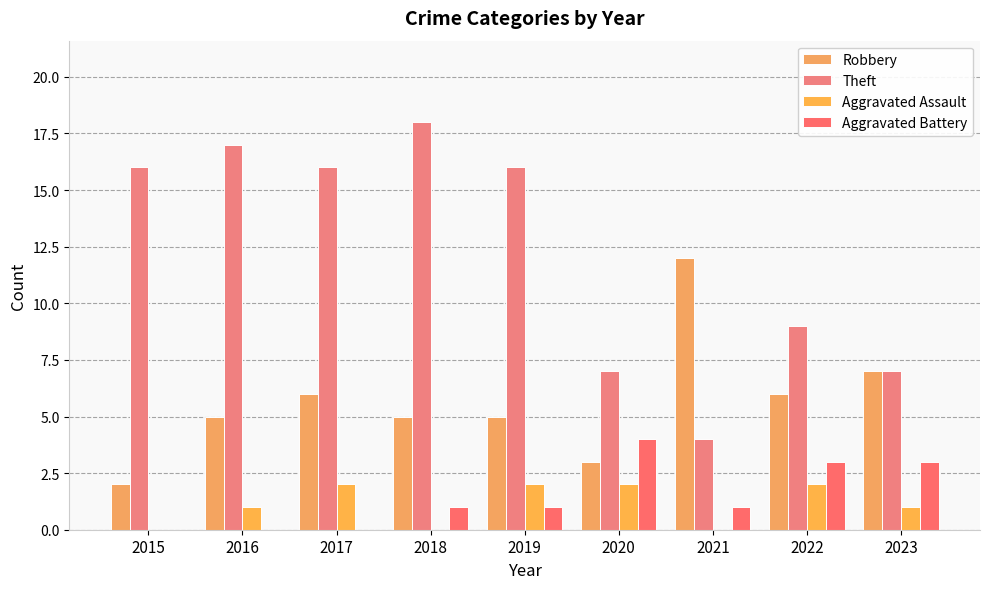

What are all the series names shown in the legend?

Robbery, Theft, Aggravated Assault, Aggravated Battery